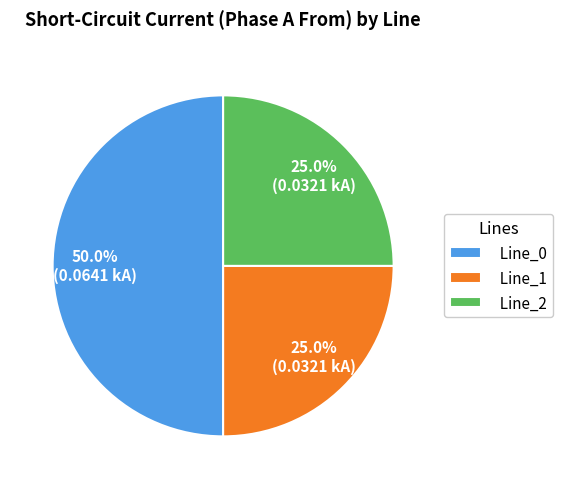

Does Line_2 account for over 50% of the chart?

No